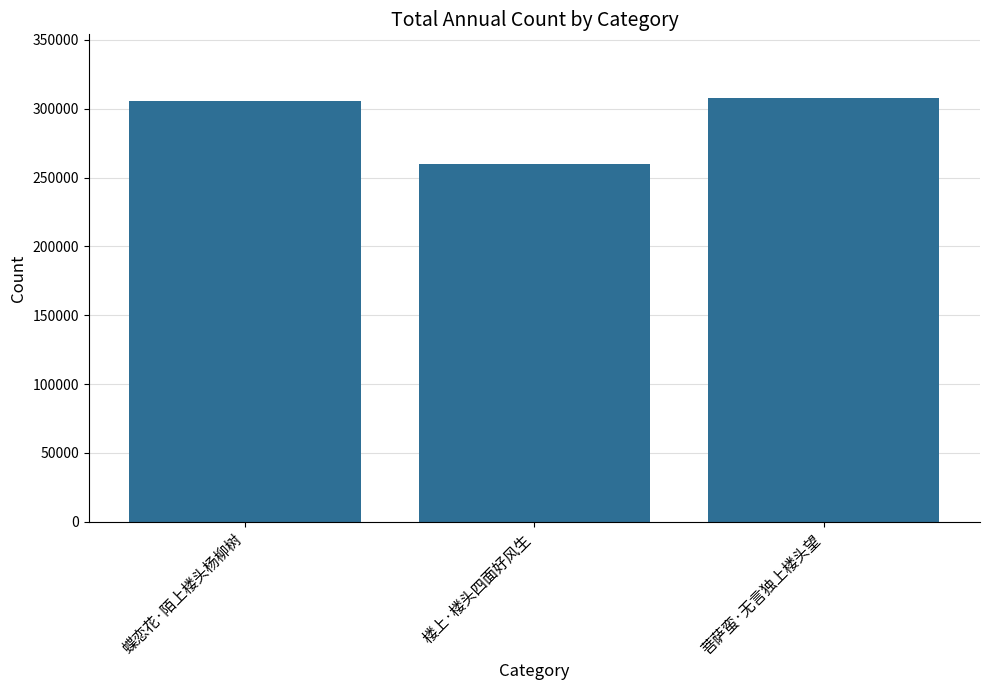

What is the smallest value displayed?

260120